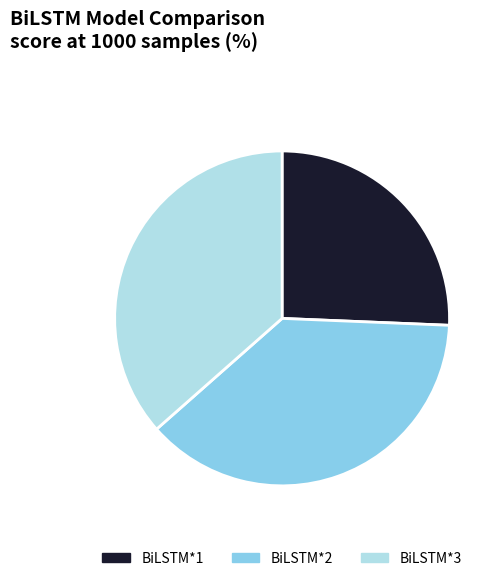

Is it true that BiLSTM*3 is 37% of the pie?

True